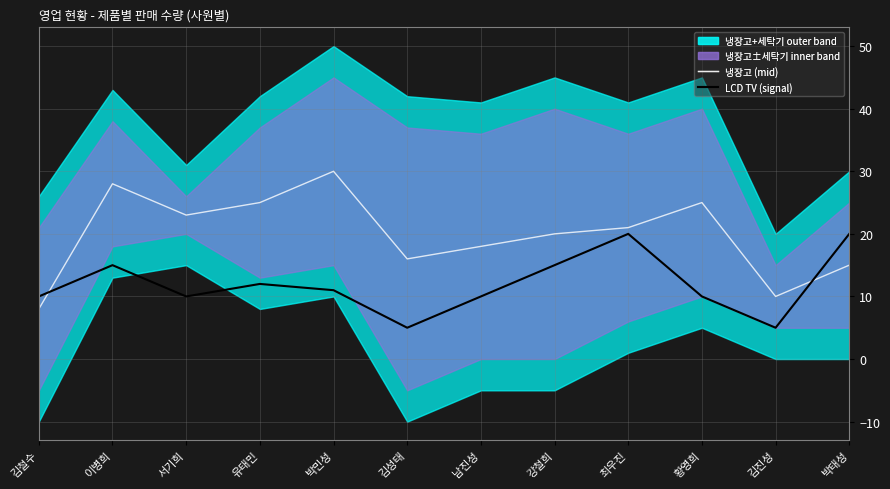

What is the lowest value of the LCD TV (signal) series?

5